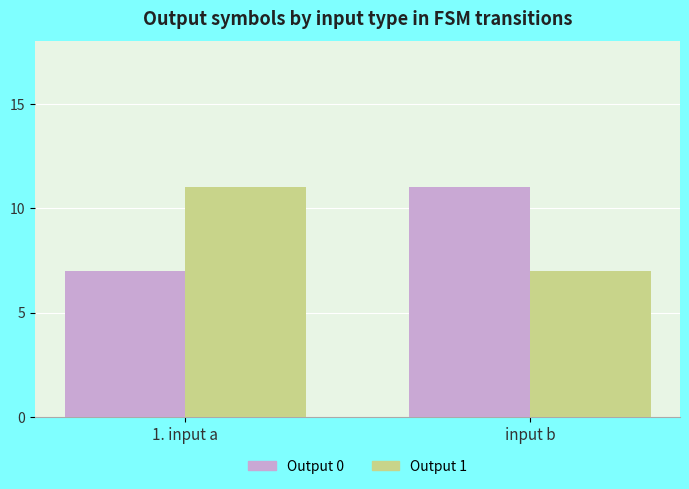

Which category has the lowest value in the Output 0 series?

1. input a